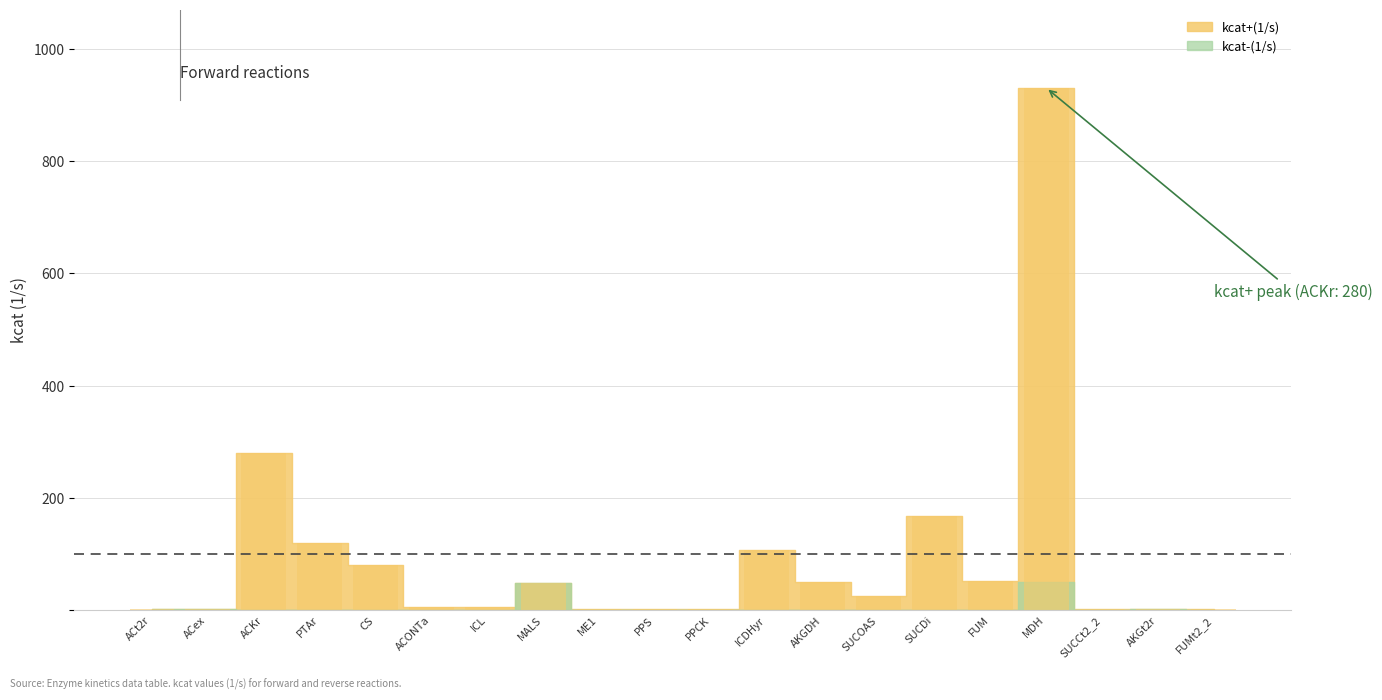

At which label is the value closest to 466?

ACKr